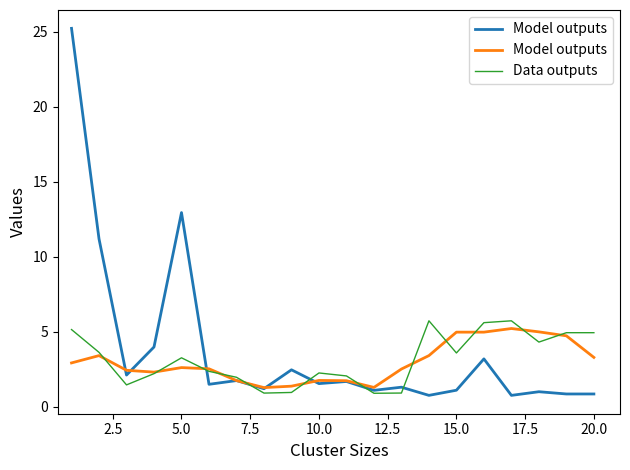

Is this an area chart (filled region under the line)?

No